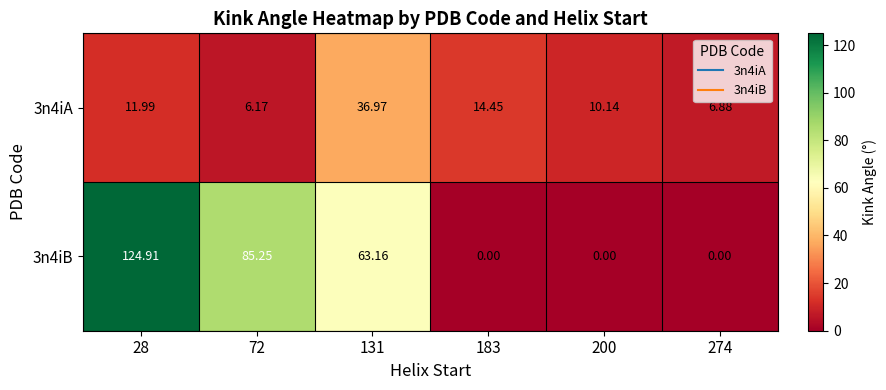

Is the value of 3n4iB at 183 greater than the value of 3n4iA at 200?

No